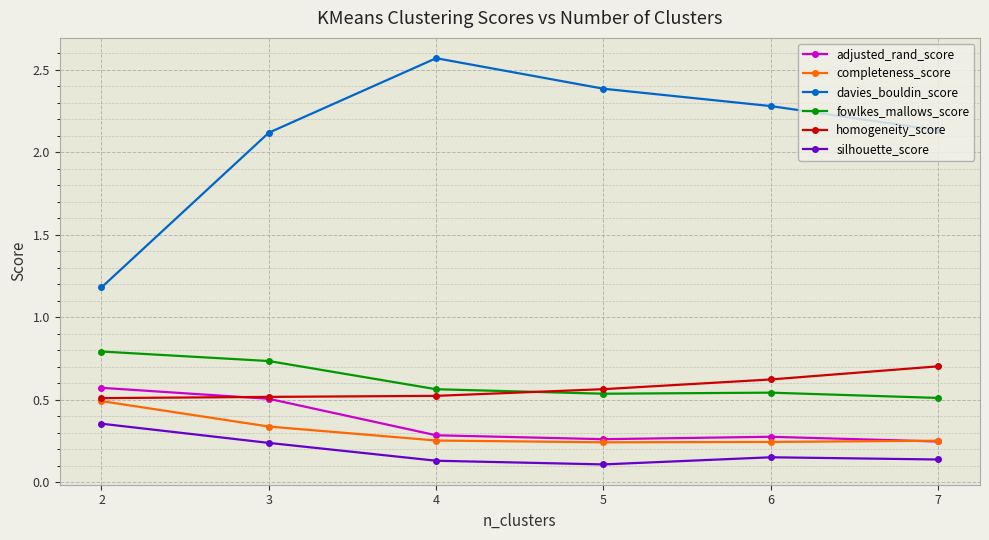

At which category does the chart reach its peak across all series?

4